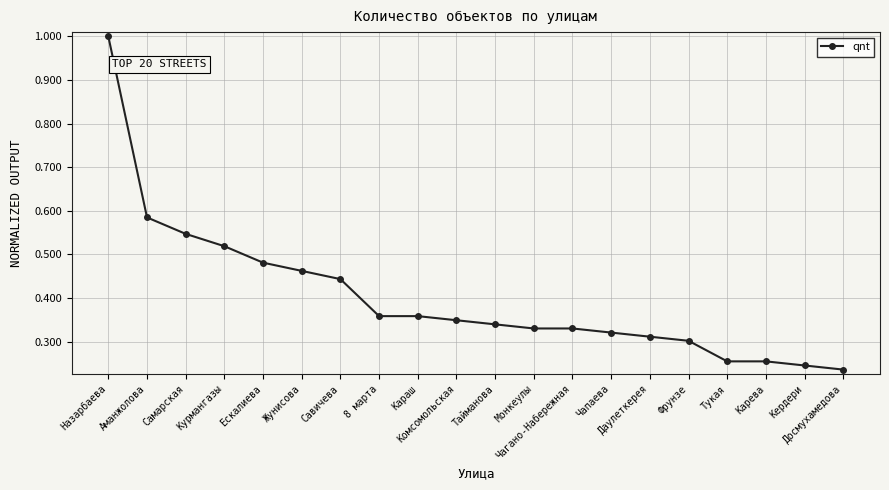

What is the label of the 19th point from the left?

Кердери